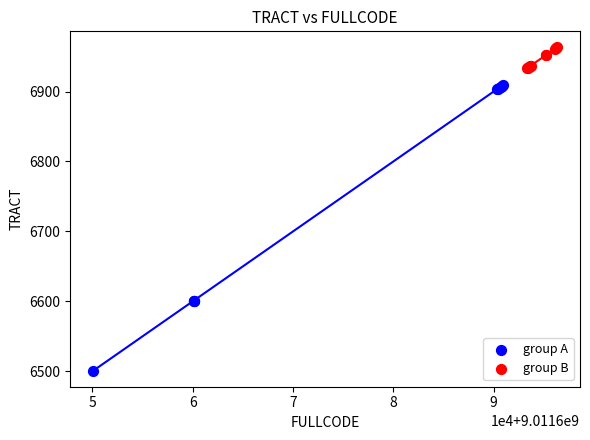

Which series reaches the maximum Y coordinate?

group B